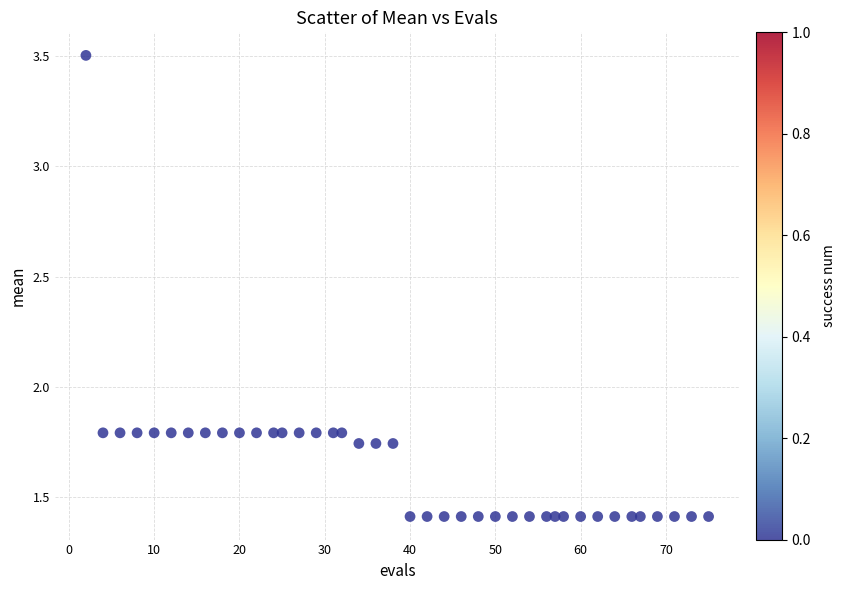

What is the range of Y values (max minus min)?

2.1